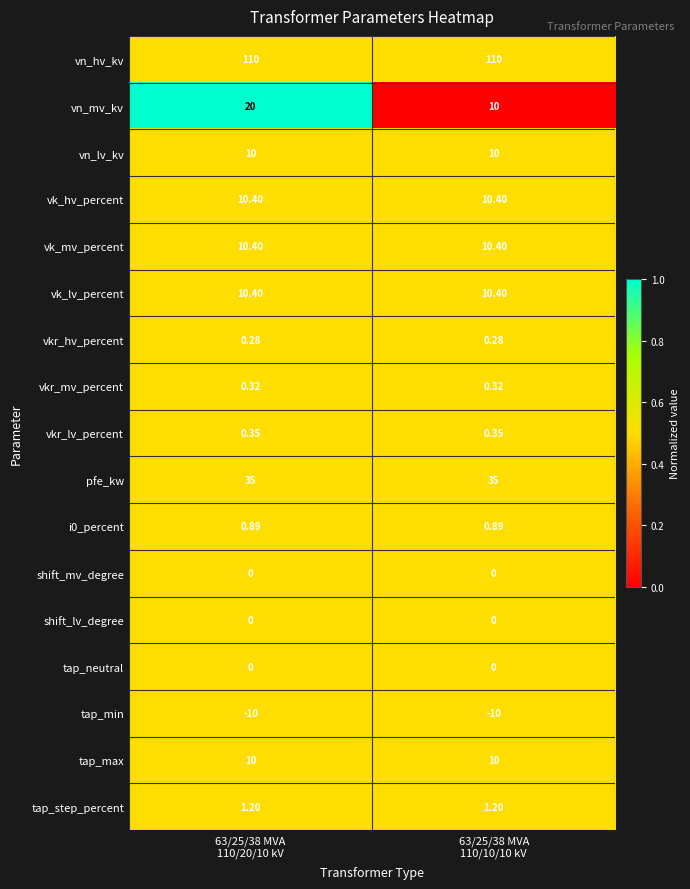

At which category is the sum across all series the highest?

63/25/38 MVA
110/20/10 kV